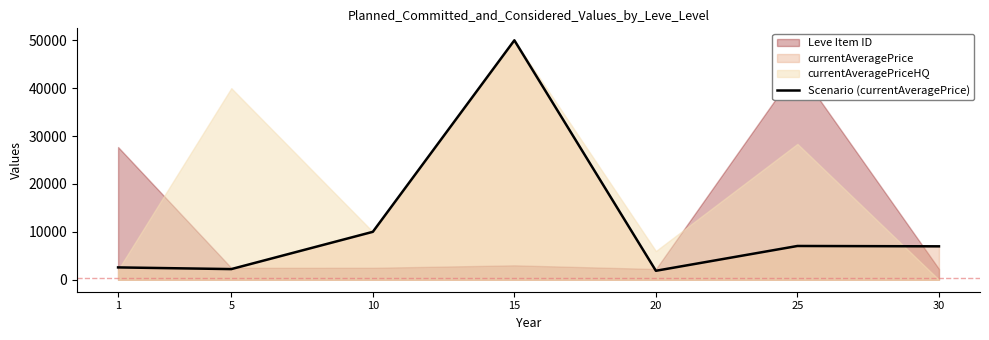

What is the change in value from 20 to 25?

+5176.3